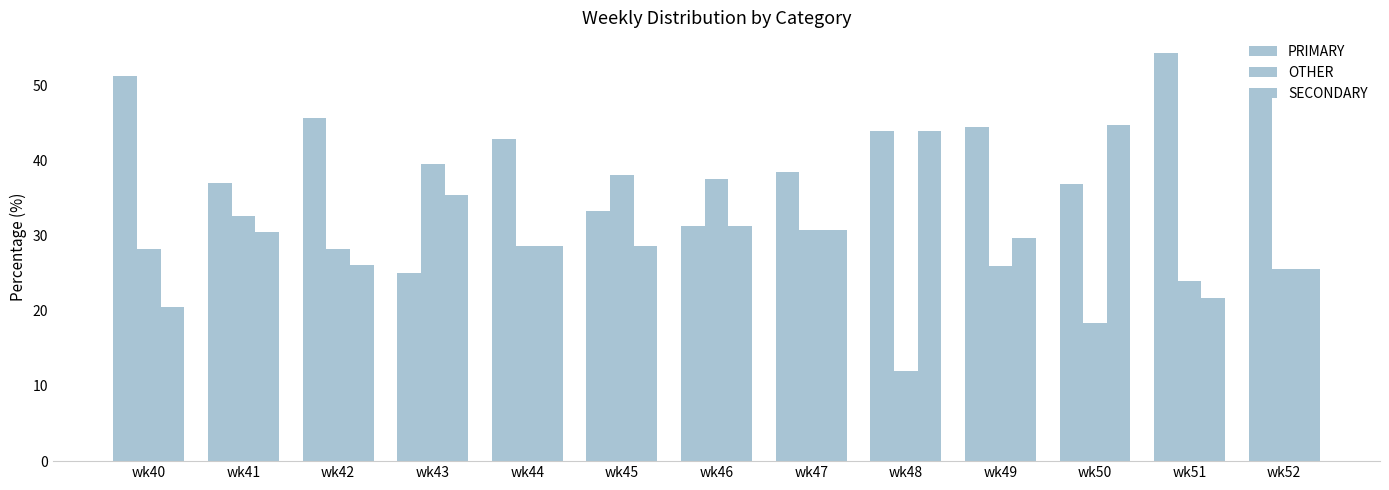

What is the total value across all series at wk45?

100.0